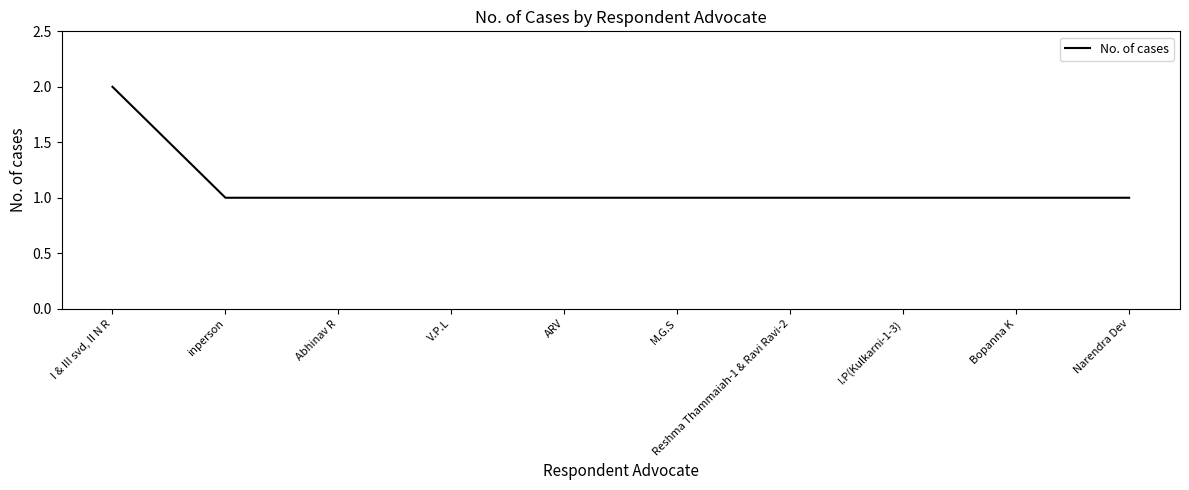

What is the sum of all values?

11